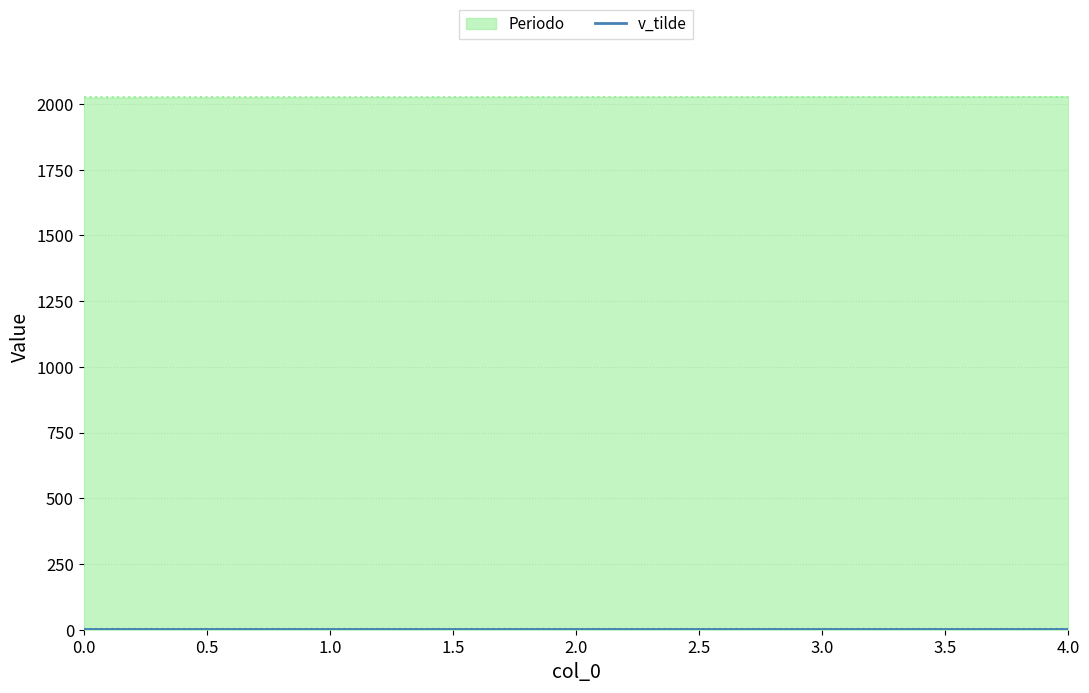

What is the total value across all series at 1?

2027